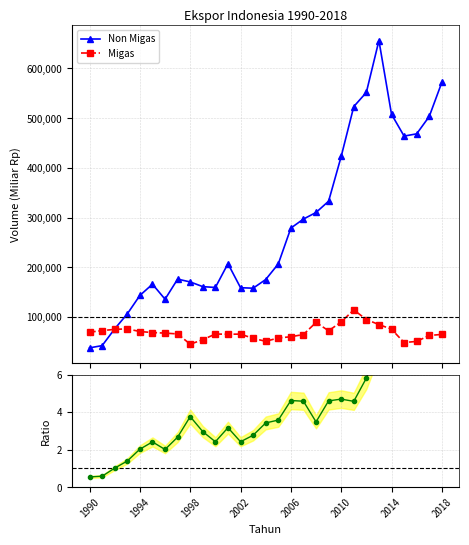

What is the maximum value for Non Migas?

655963.2